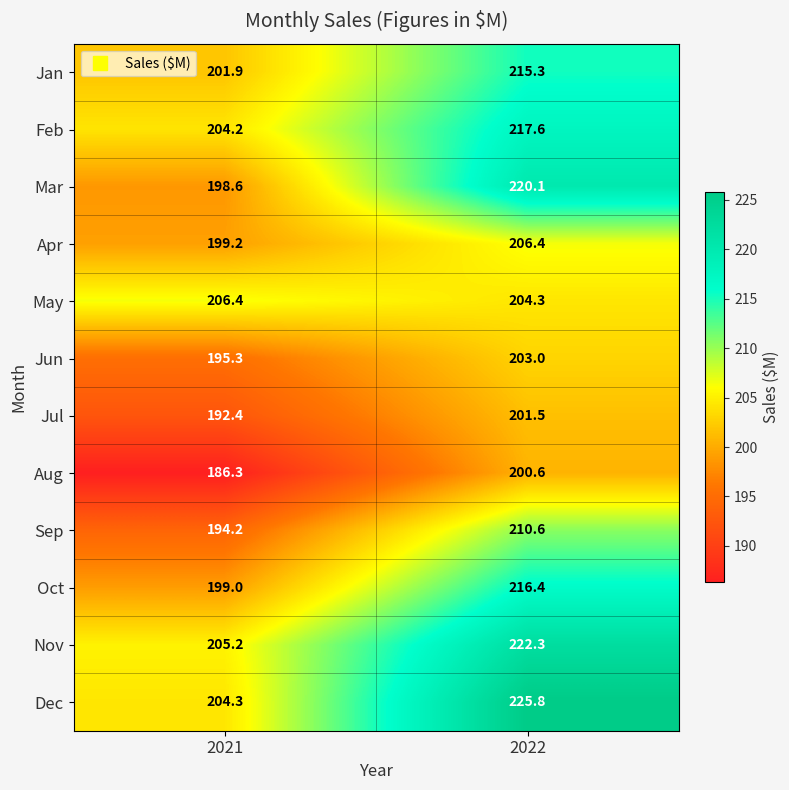

What is the total value across all series at 2021?

2387.0